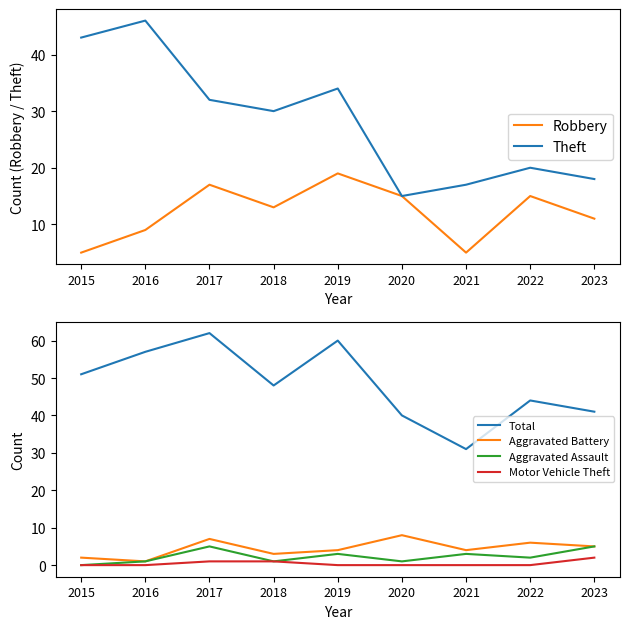

How many Aggravated Assault values are between 1 and 3?

6